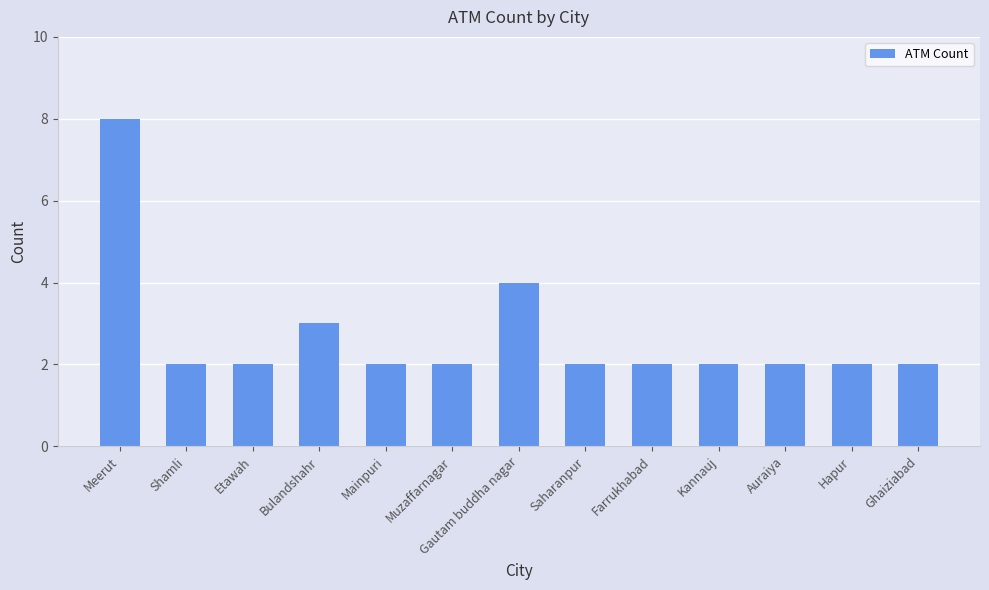

Which has a higher value, Mainpuri or Gautam buddha nagar?

Gautam buddha nagar